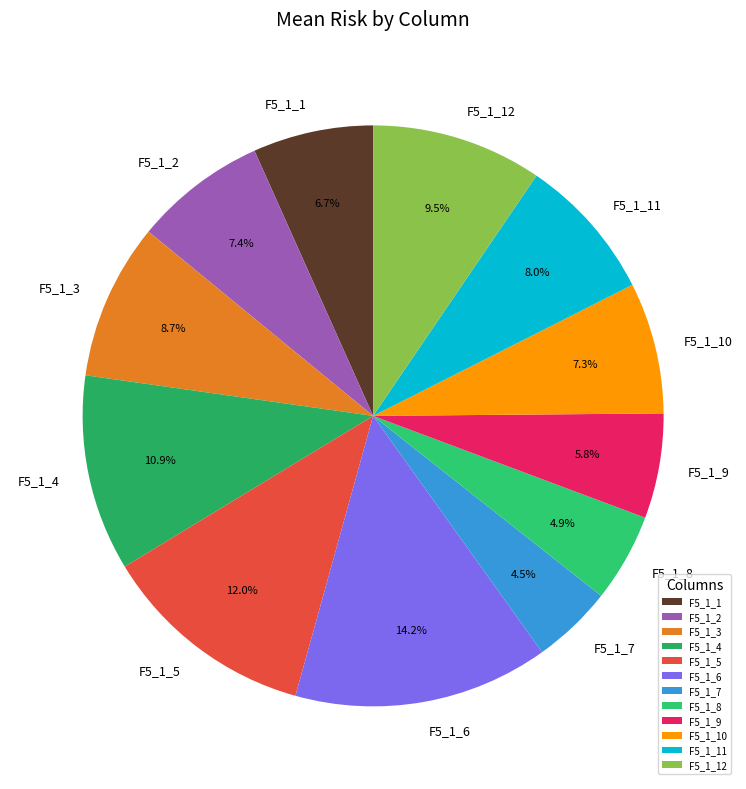

The F5_1_9 slice represents 16% of the pie. True or false?

False